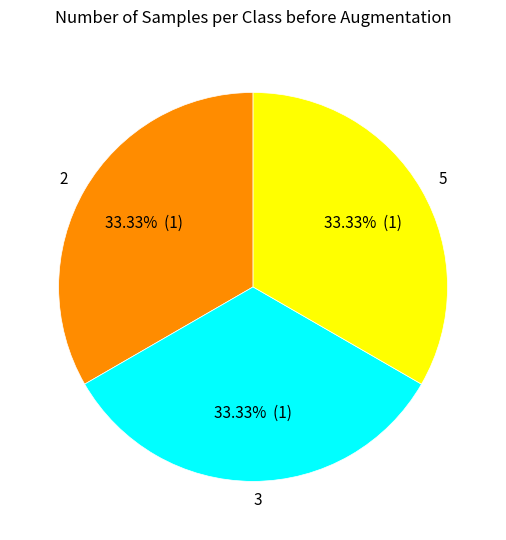

Approximately how many times larger is the value at 3 compared to 2?

1.0